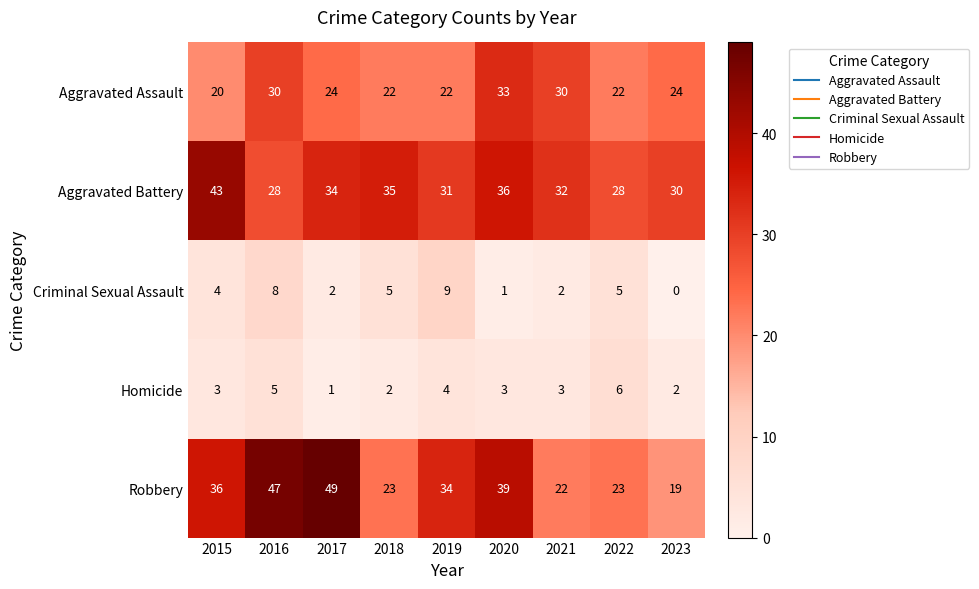

What is the sum of all Robbery values?

292